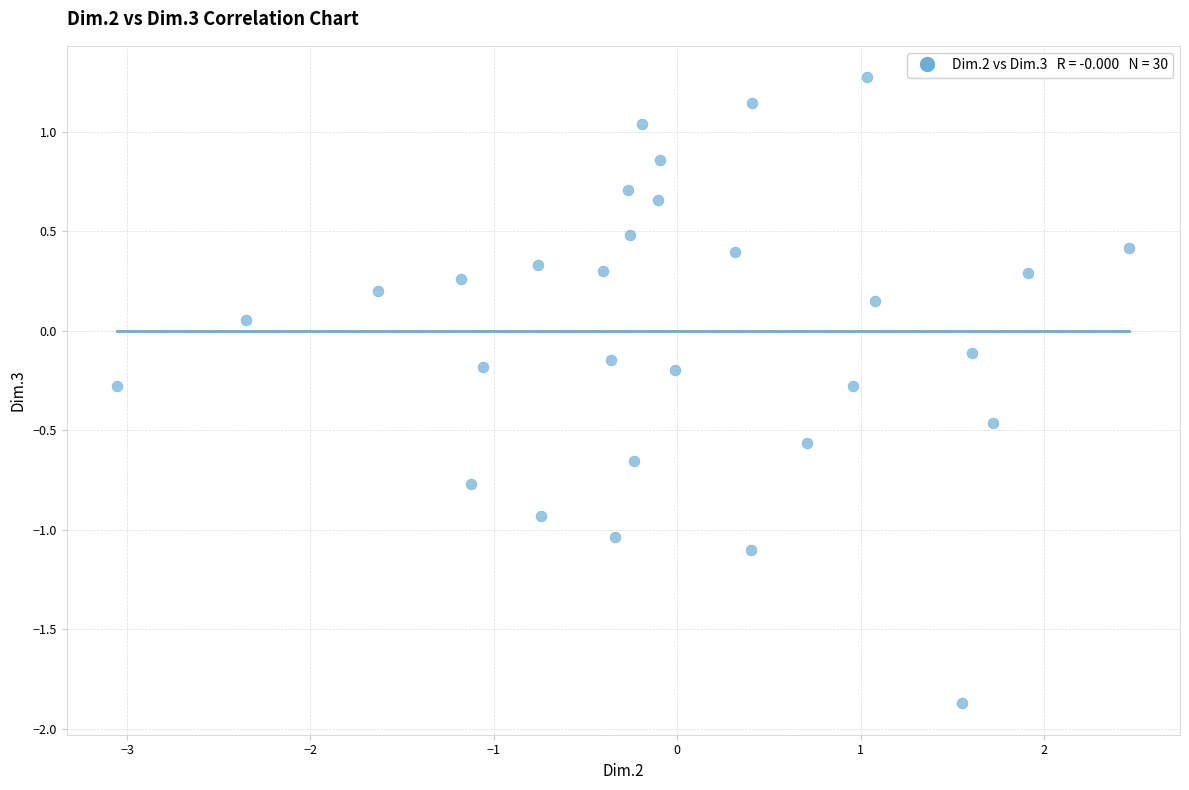

What is the range of Y values (max minus min)?

3.1